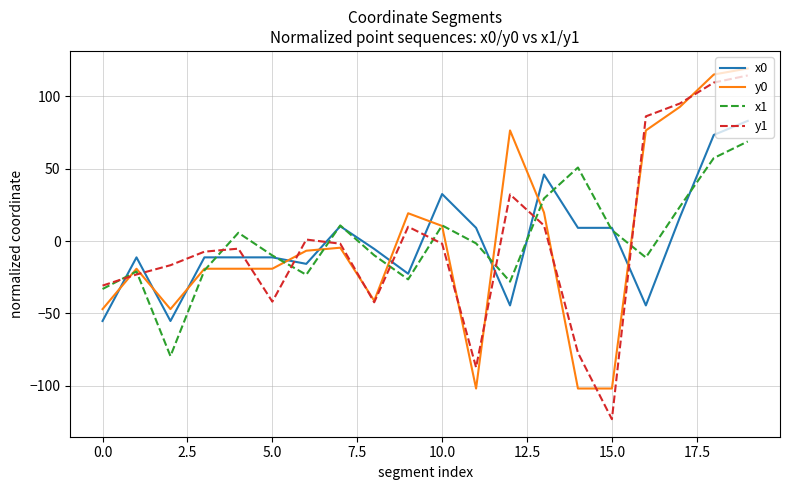

What are all the series names shown in the legend?

x0, y0, x1, y1